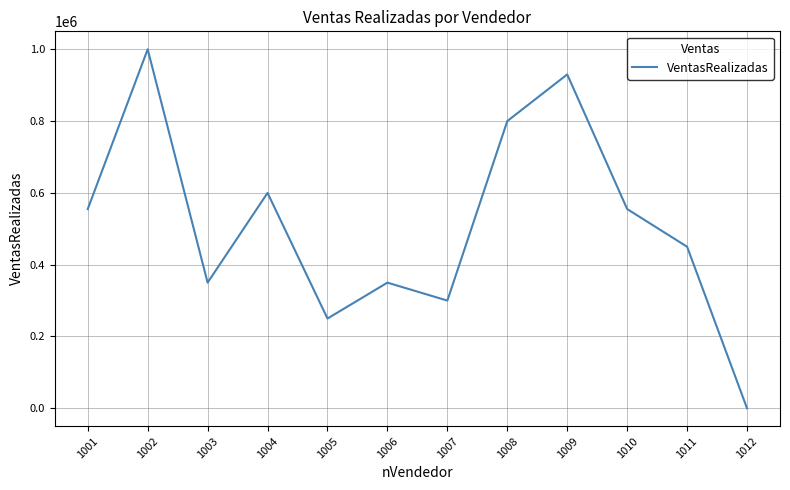

How many lines are shown in the chart?

1